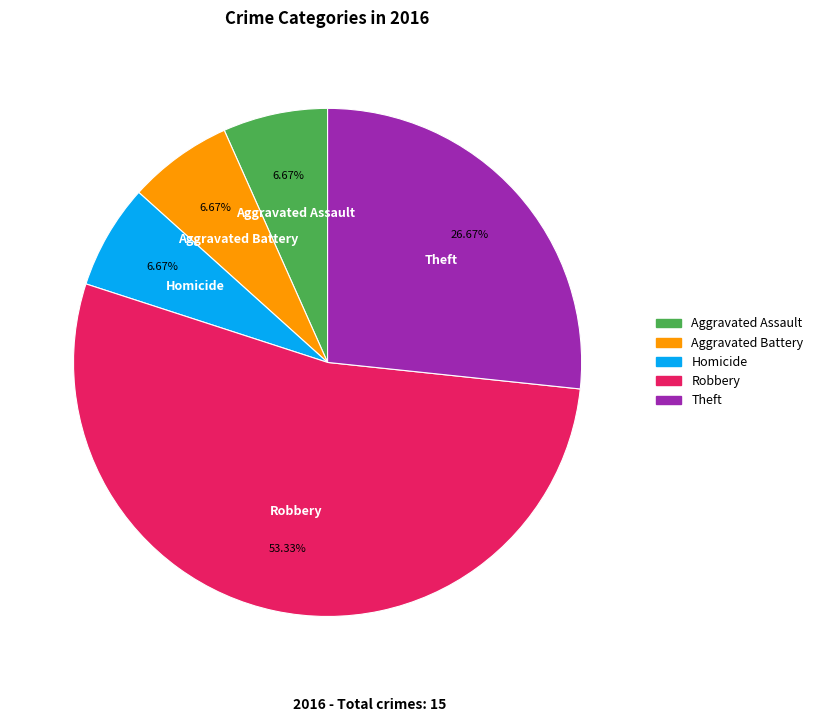

Is there a majority slice in this chart?

Yes